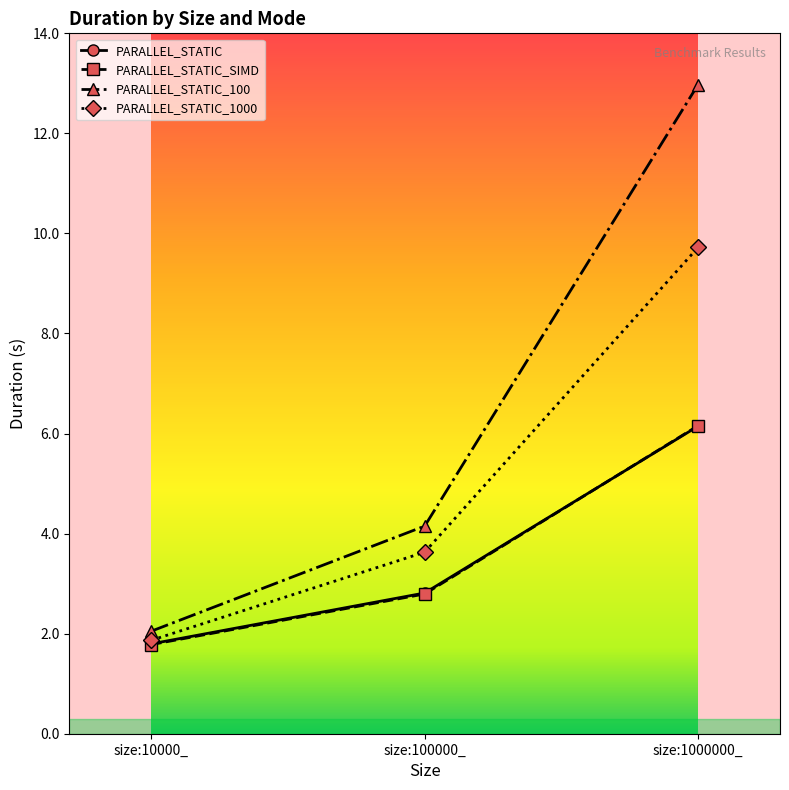

Reading right to left, extract all data points from this chart.

PARALLEL_STATIC: size:1000000_=6.1	size:100000_=2.8	size:10000_=1.8
PARALLEL_STATIC_SIMD: size:1000000_=6.2	size:100000_=2.8	size:10000_=1.8
PARALLEL_STATIC_100: size:1000000_=13.0	size:100000_=4.2	size:10000_=2.1
PARALLEL_STATIC_1000: size:1000000_=9.7	size:100000_=3.6	size:10000_=1.9